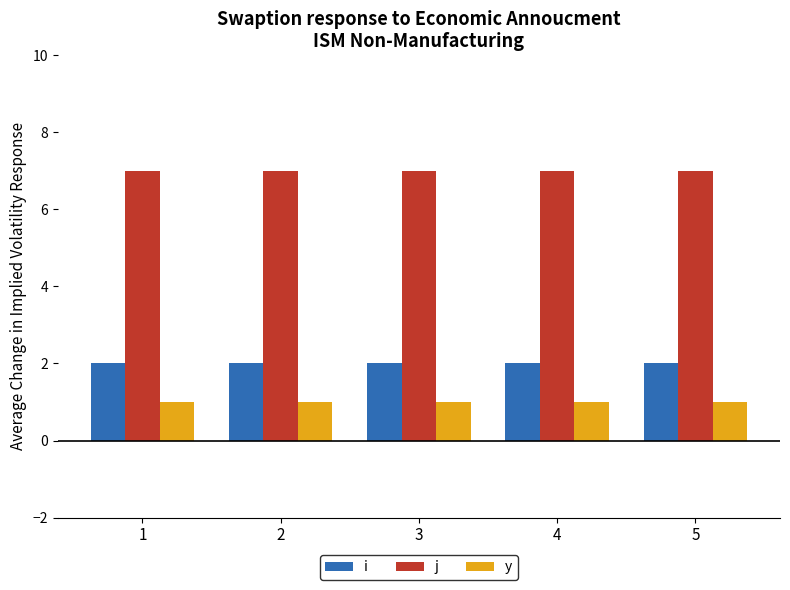

Reading left to right, extract all data points from this chart.

i: 1=2	2=2	3=2	4=2	5=2
j: 1=7	2=7	3=7	4=7	5=7
y: 1=1	2=1	3=1	4=1	5=1